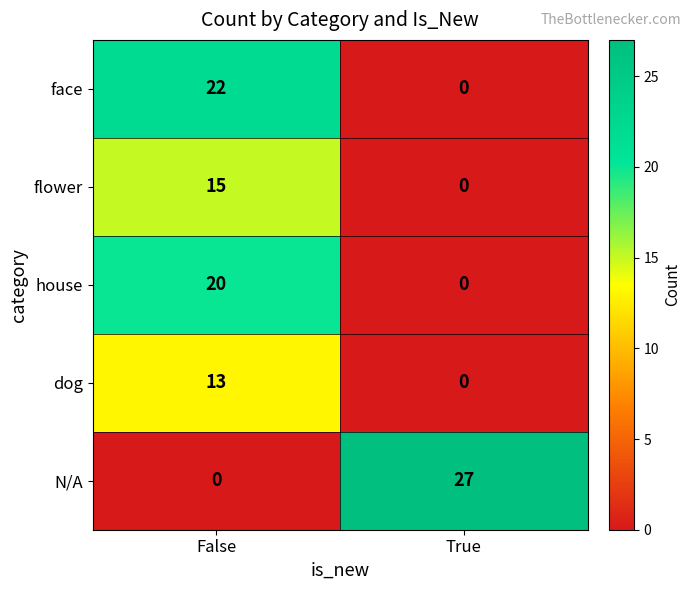

At which category is the sum across all series the highest?

False